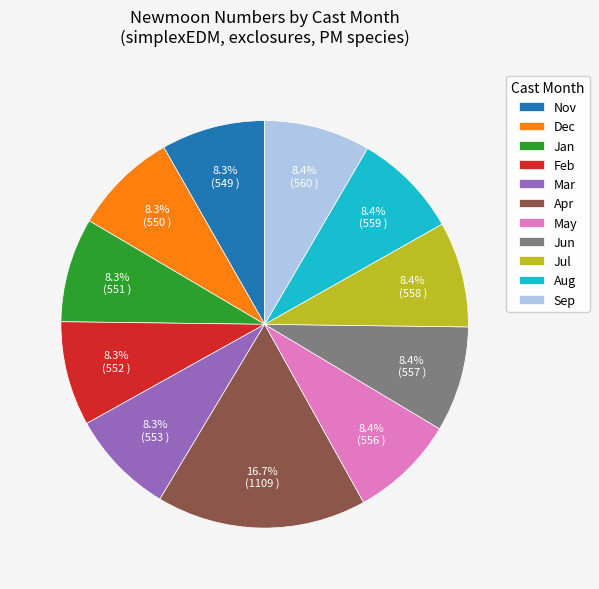

Is there a majority slice in this chart?

No